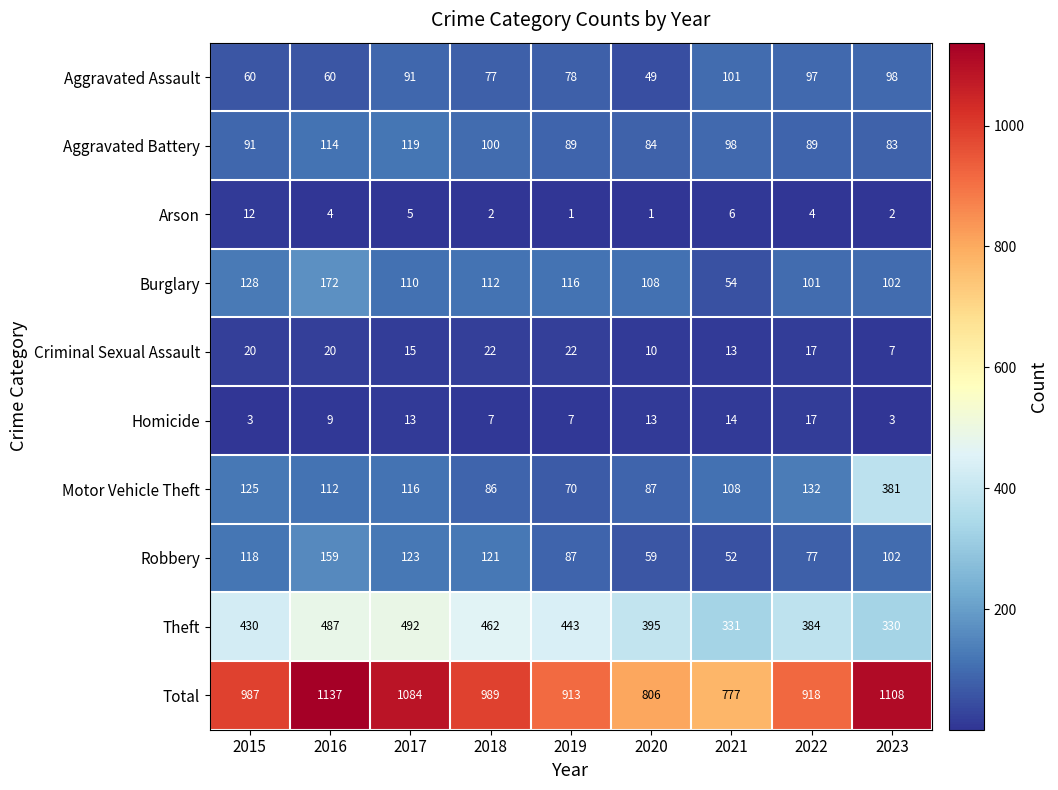

What value does the Aggravated Battery series have at 2015?

91